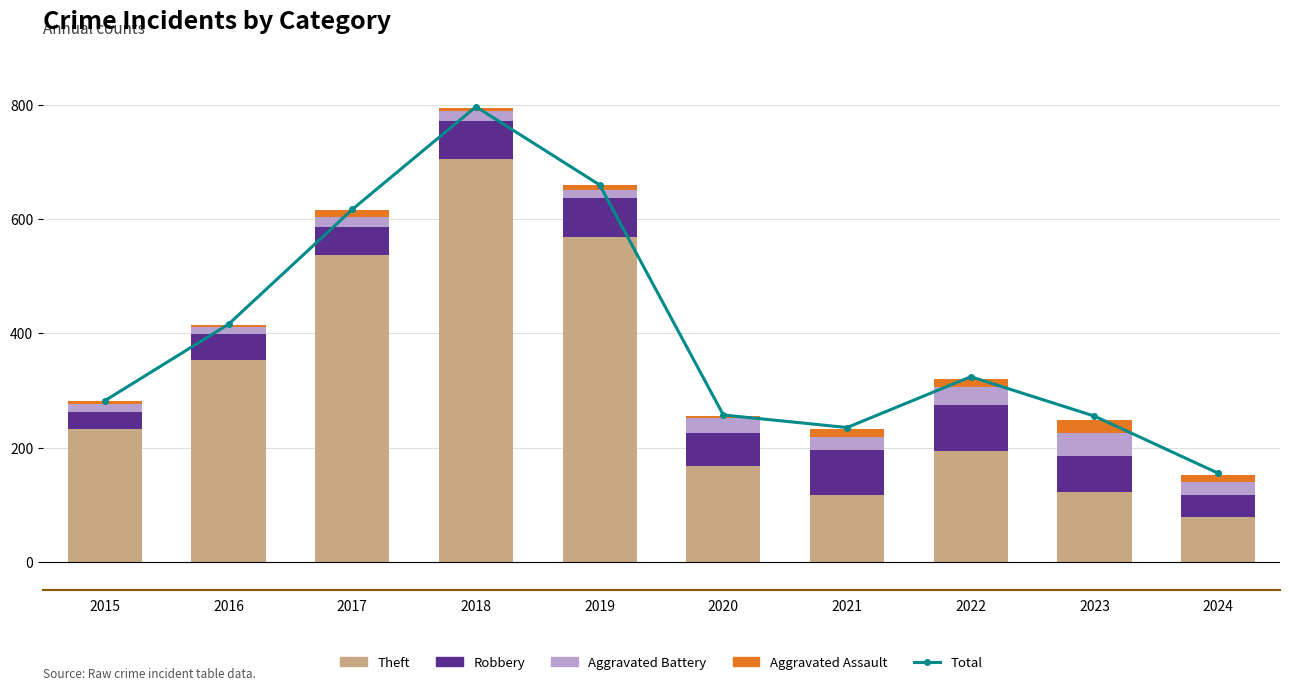

What are all the series names shown in the legend?

Total, Theft, Robbery, Aggravated Battery, Aggravated Assault